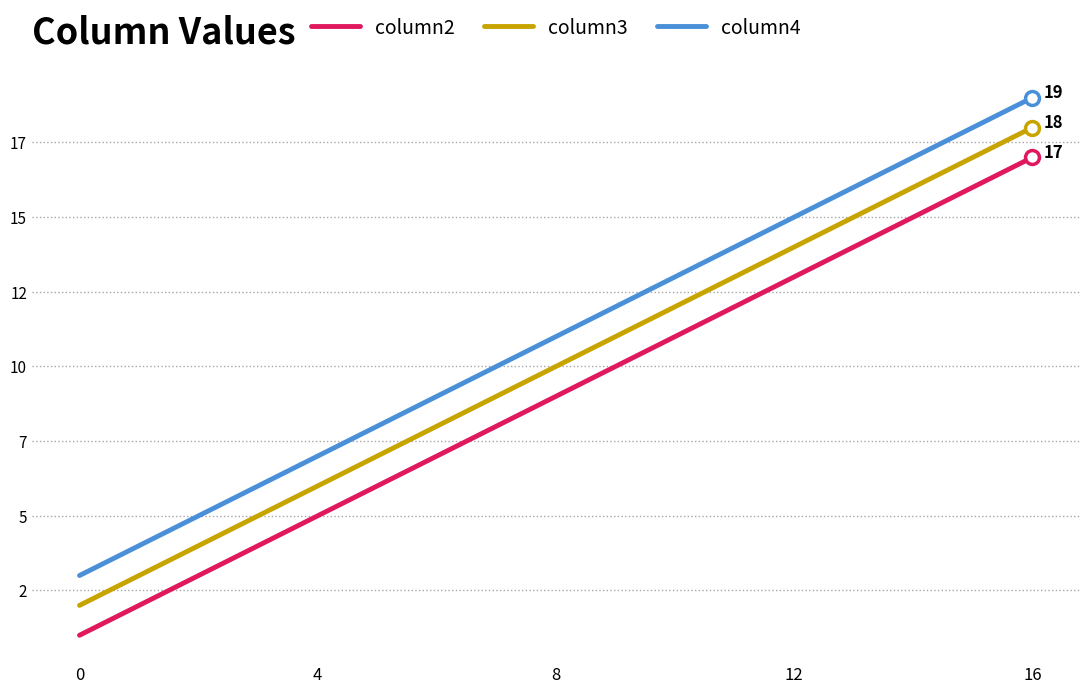

How many column2 values are between 5 and 13?

3